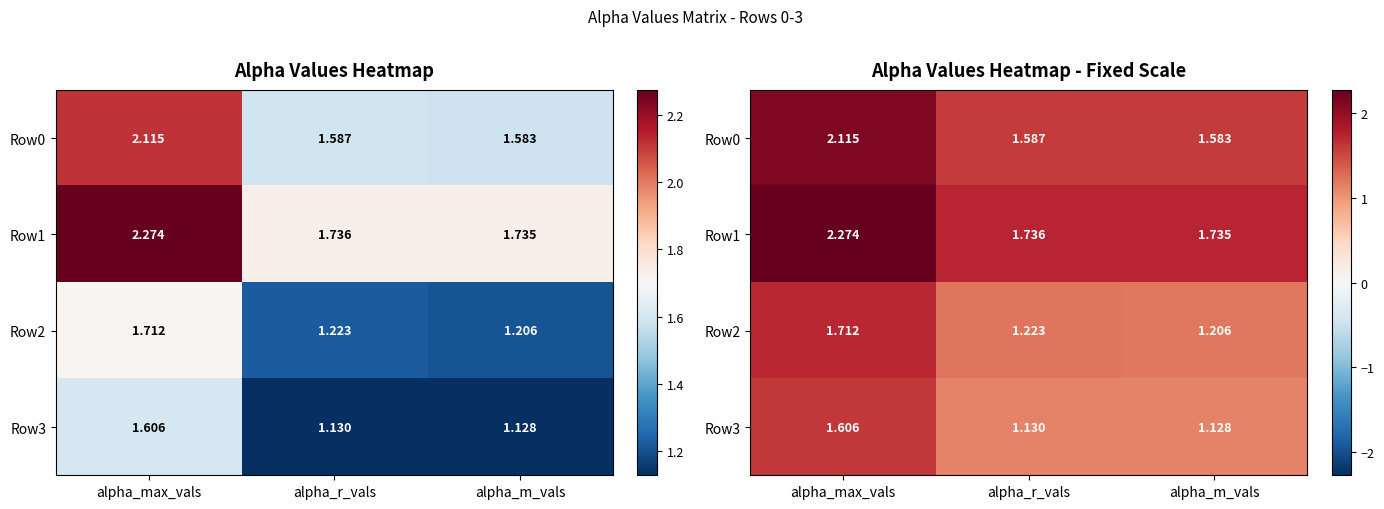

At which label is Row1 closest to 2?

alpha_r_vals